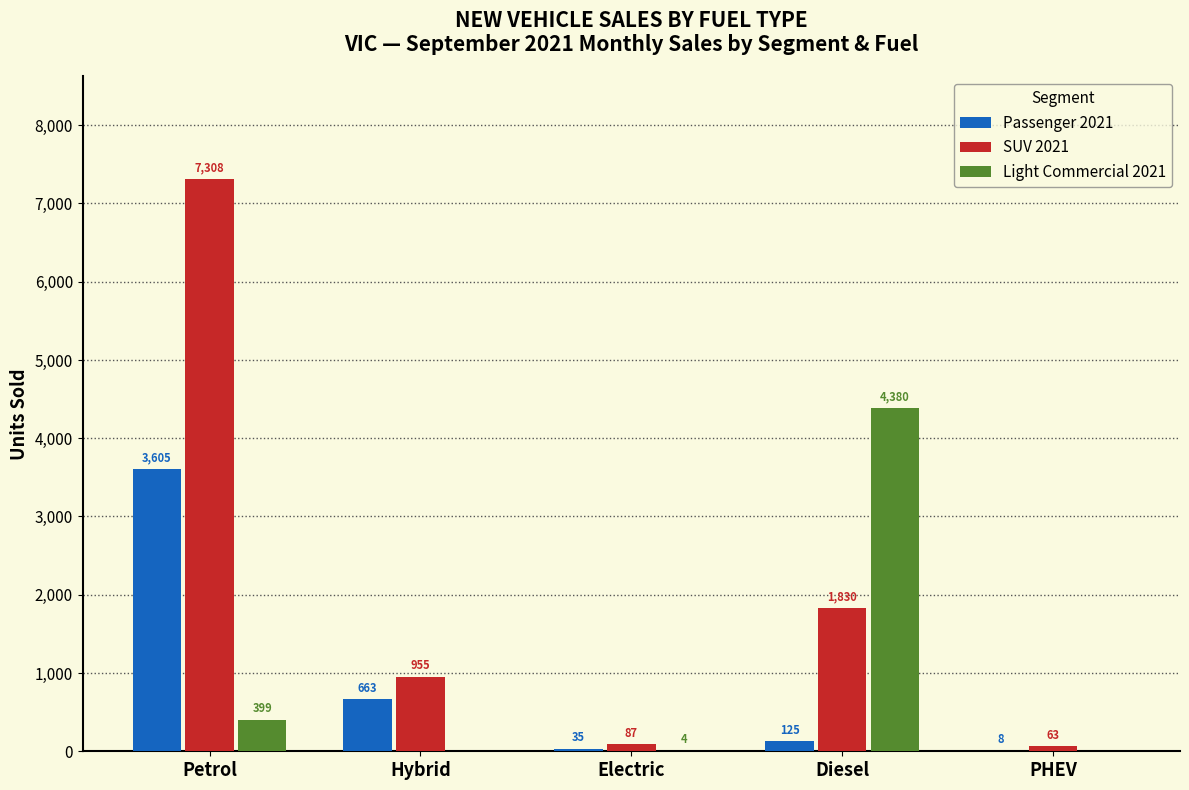

Reading left to right, what are all the values shown in this chart?

Passenger 2021: Petrol=3605	Hybrid=663	Electric=35	Diesel=125	PHEV=8
SUV 2021: Petrol=7308	Hybrid=955	Electric=87	Diesel=1830	PHEV=63
Light Commercial 2021: Petrol=399	Hybrid=0	Electric=4	Diesel=4380	PHEV=0